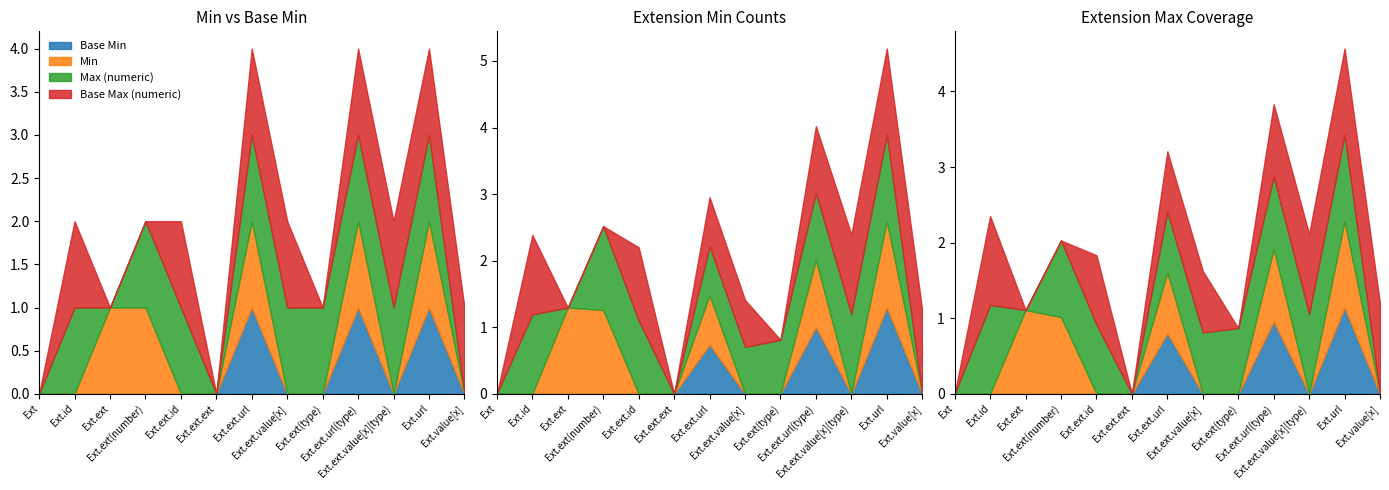

What are all the series names shown in the legend?

Base Min, Min, Max (numeric), Base Max (numeric)